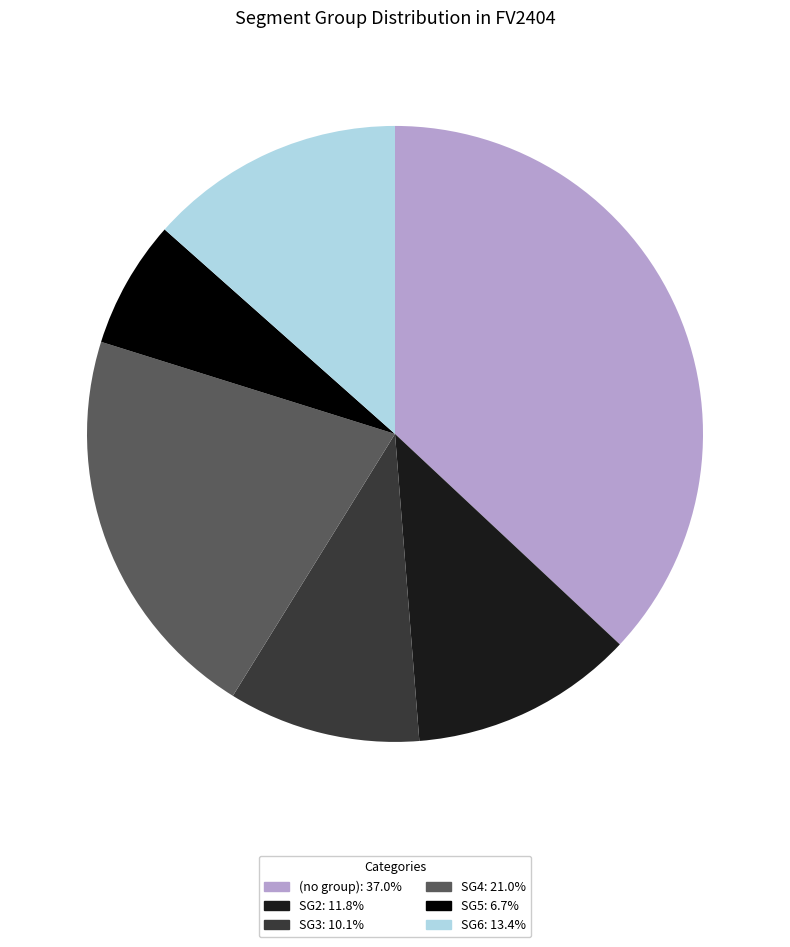

Is there any slice that represents more than half of the pie?

No